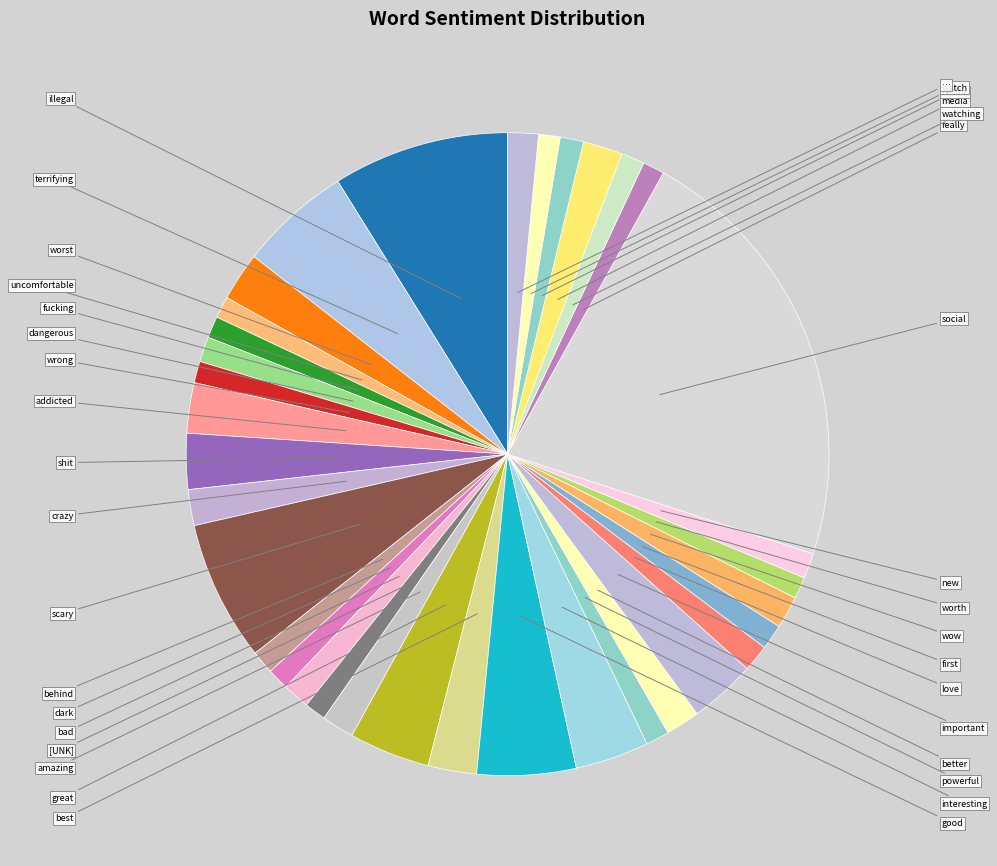

Is it true that wow is 2% of the pie?

True